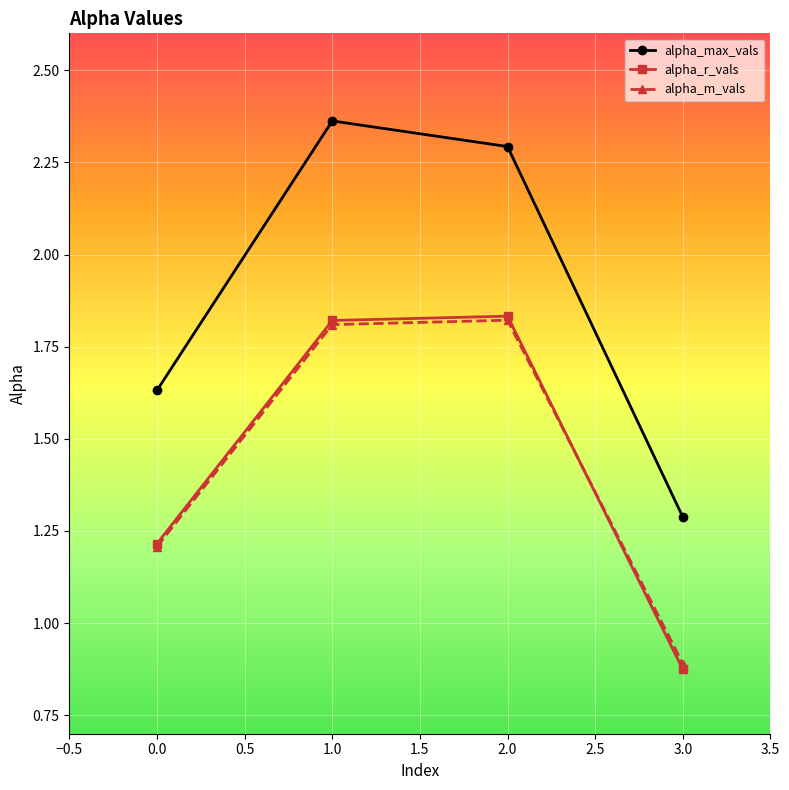

What is the sum of all alpha_r_vals values?

5.7